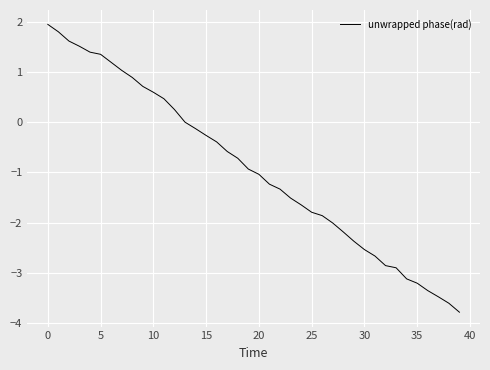

What is the minimum value shown in the chart?

-3.8